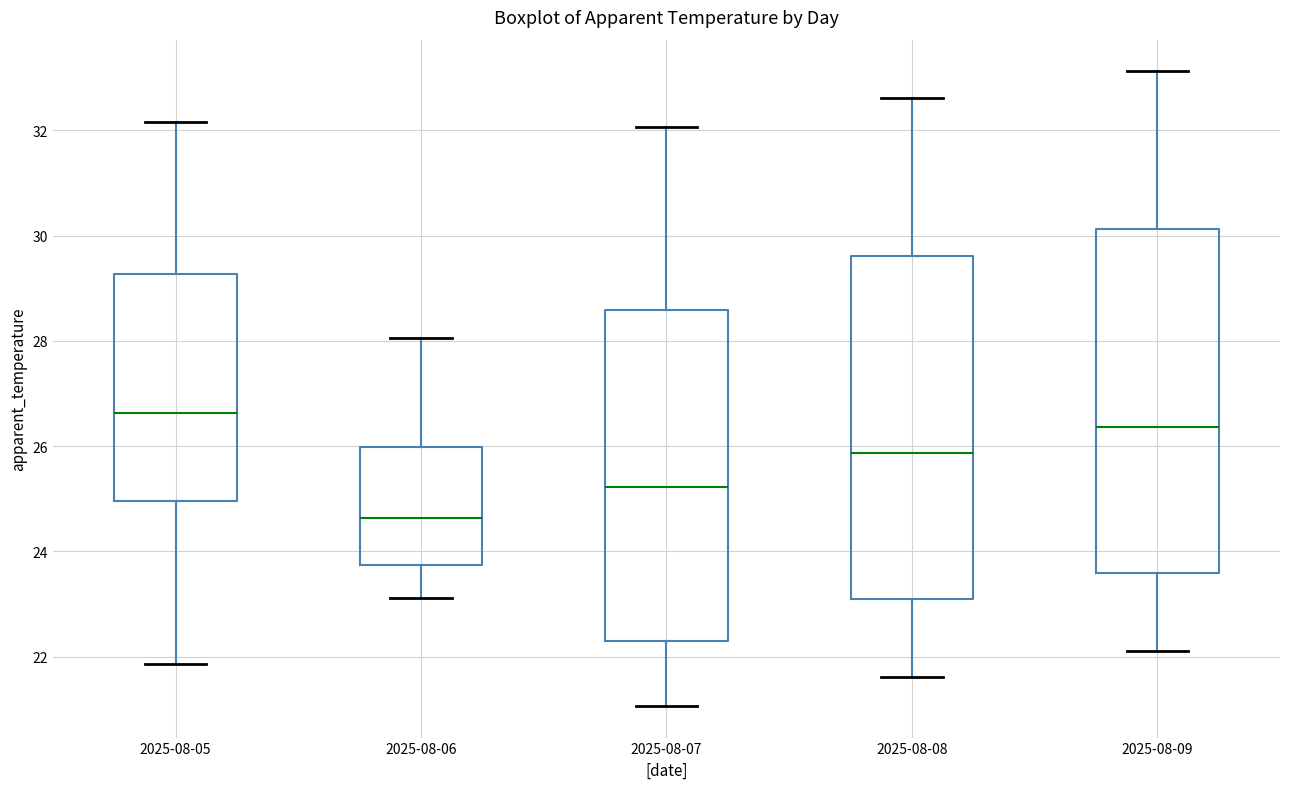

Where does the upper whisker of the box for 2025-08-07 end on the y-axis? The values are not printed on the chart, so give them approximately, as read against the axis.

32.0